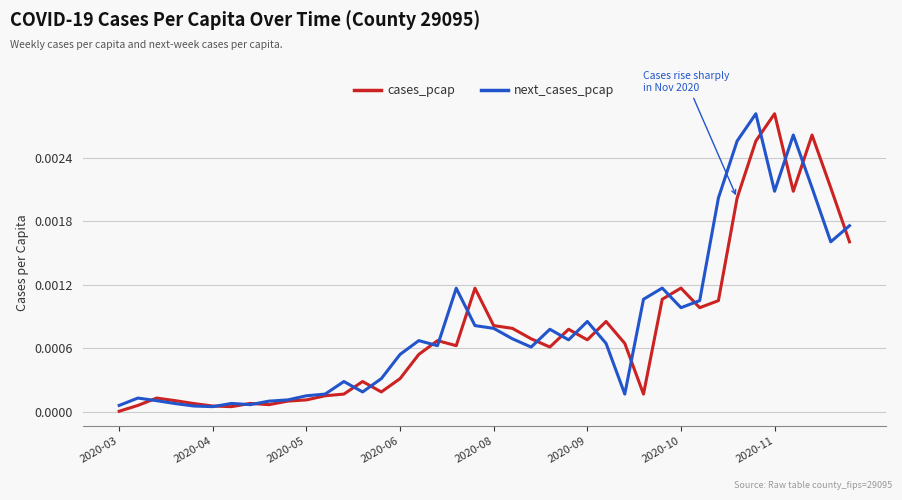

What are all the series names shown in the legend?

cases_pcap, next_cases_pcap